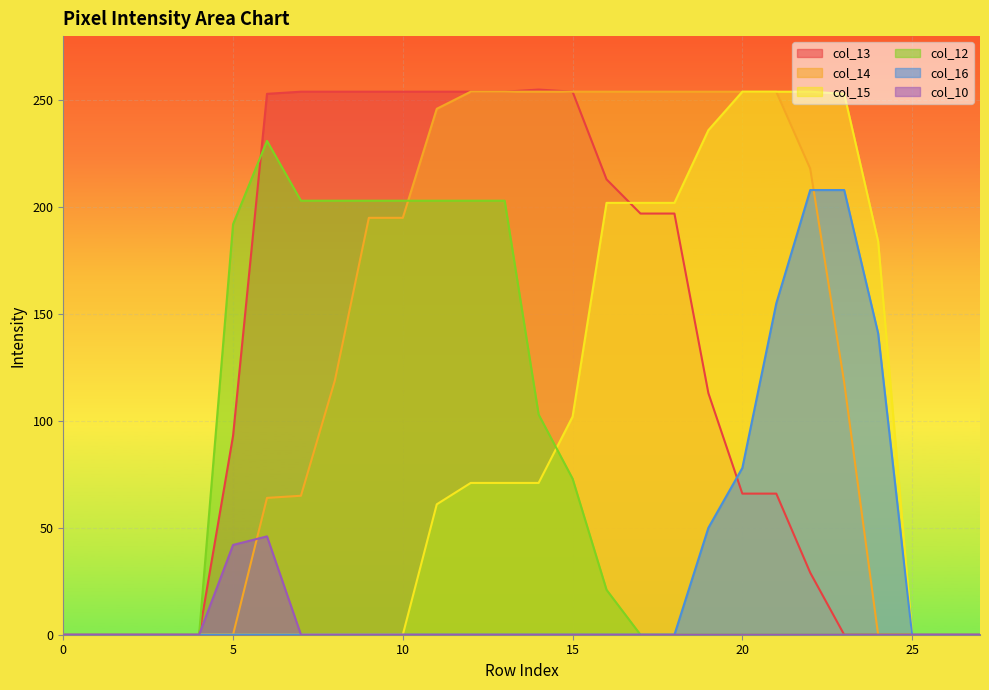

What is the average value of the col_10 series?

3